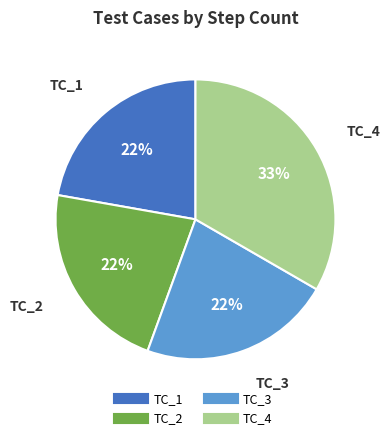

To the nearest percent, what is the difference between the largest and smallest slice percentages?

11%